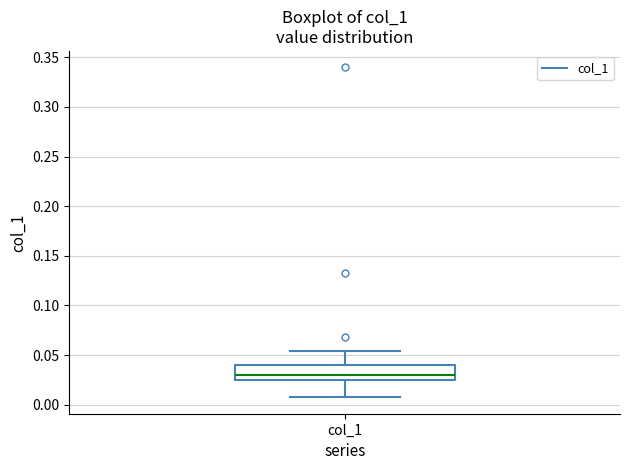

Read this box plot against the y-axis: the position of the median line, the range covered by the box, and the ends of both whiskers. The values are not printed on the chart, so give them approximately, as read against the axis.

median 0.030, box 0.025 to 0.040, whiskers 0.010 to 0.055